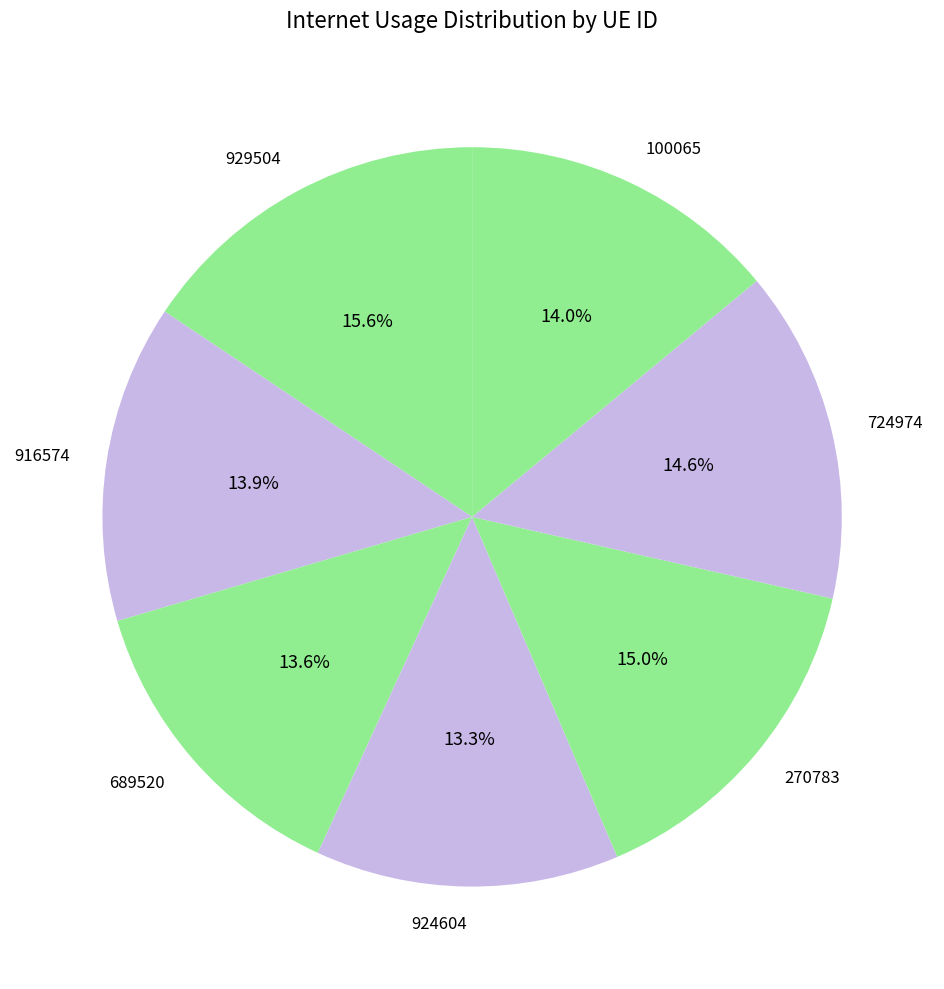

Is it true that 689520 is 14% of the pie?

True